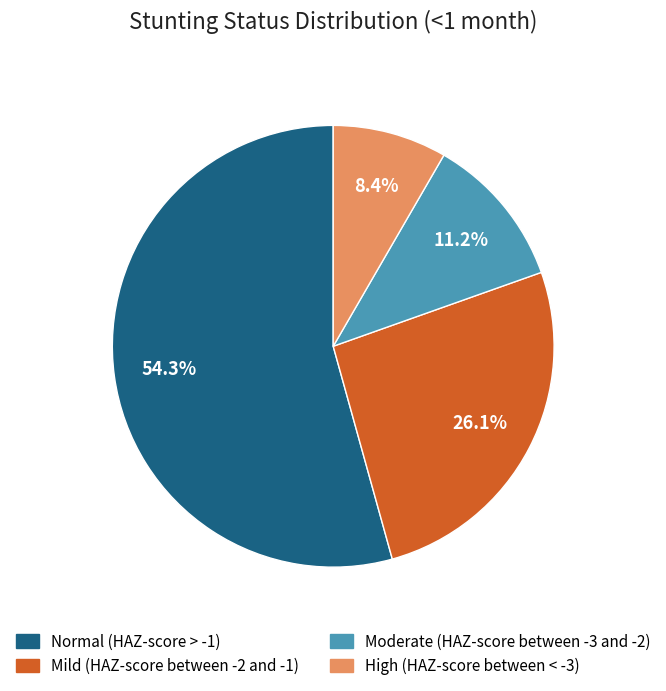

Which category accounts for the majority?

Normal (HAZ-score > -1)